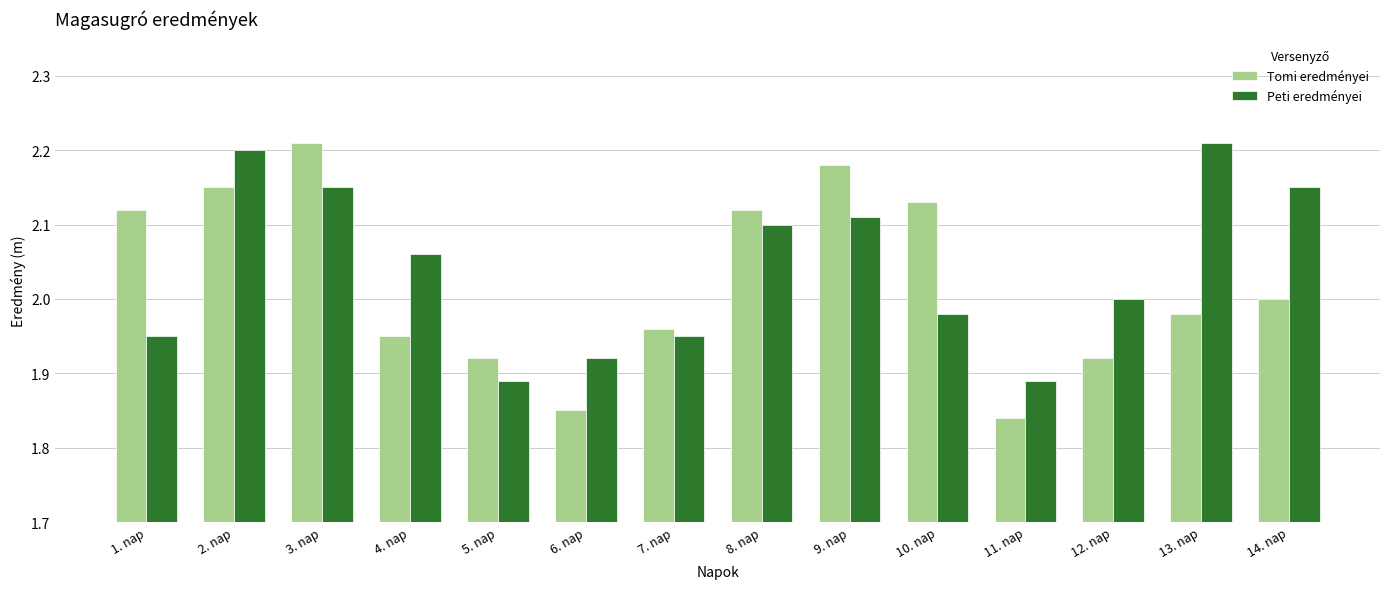

How many series are shown in this chart?

2